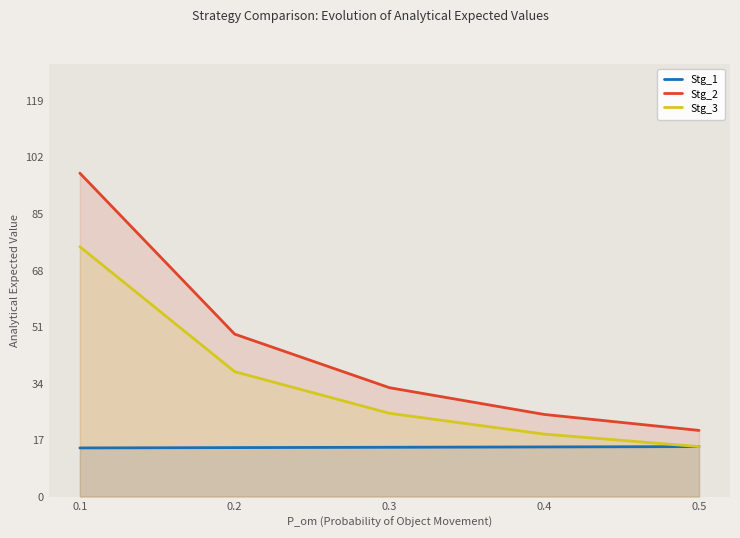

Which series has the widest spread of values?

Stg_2